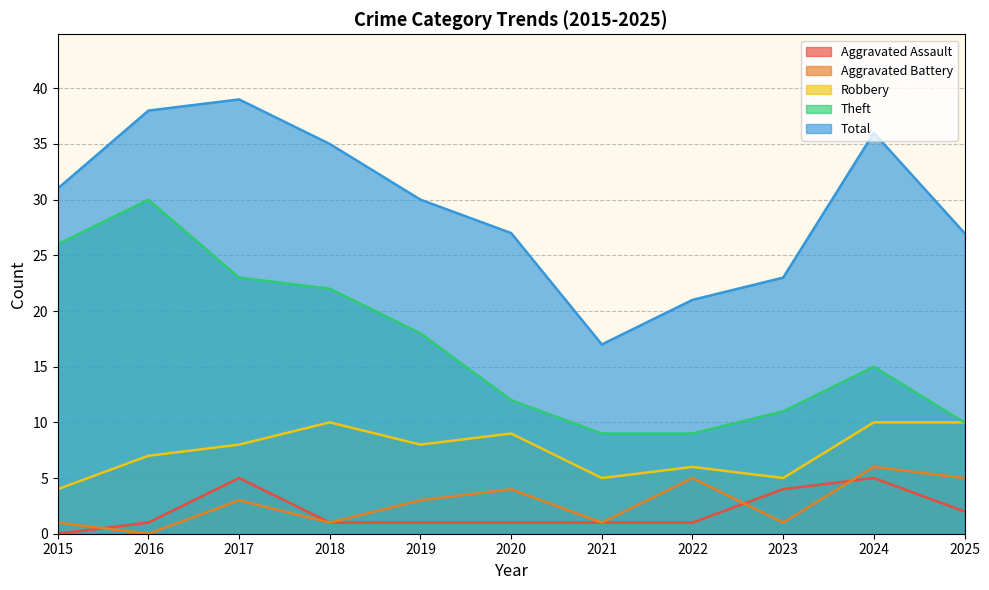

What is the total value across all series at 2021?

33